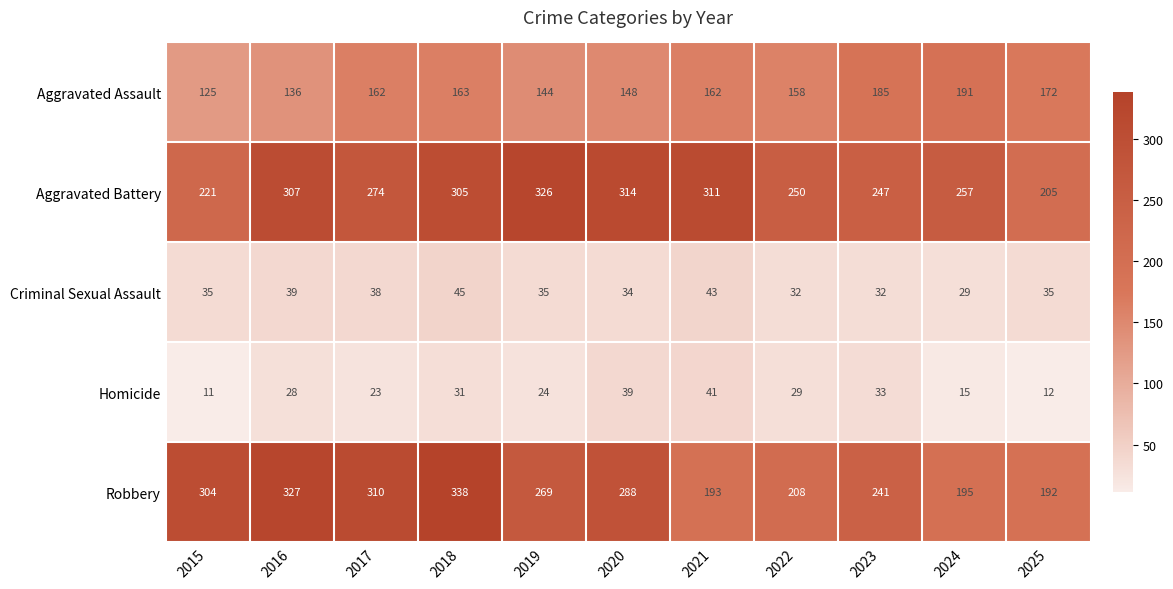

How many data points in Aggravated Battery are less than 274?

5